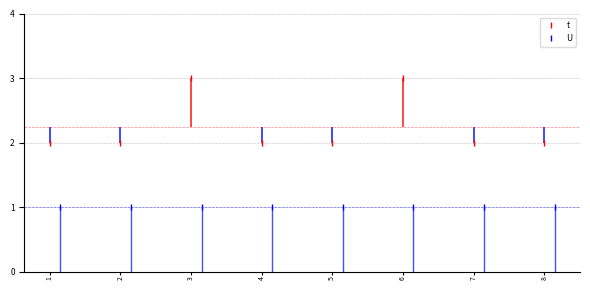

What is the value of the t point at the 6th from the left?

3